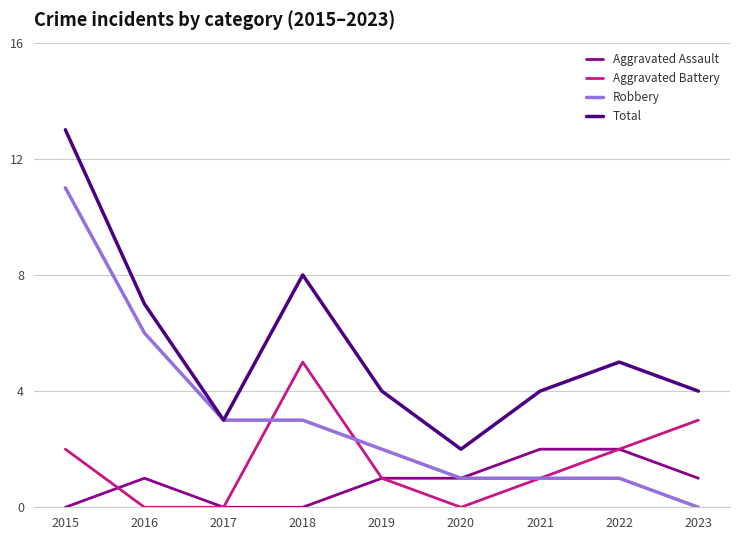

What is the maximum value shown in the chart?

13